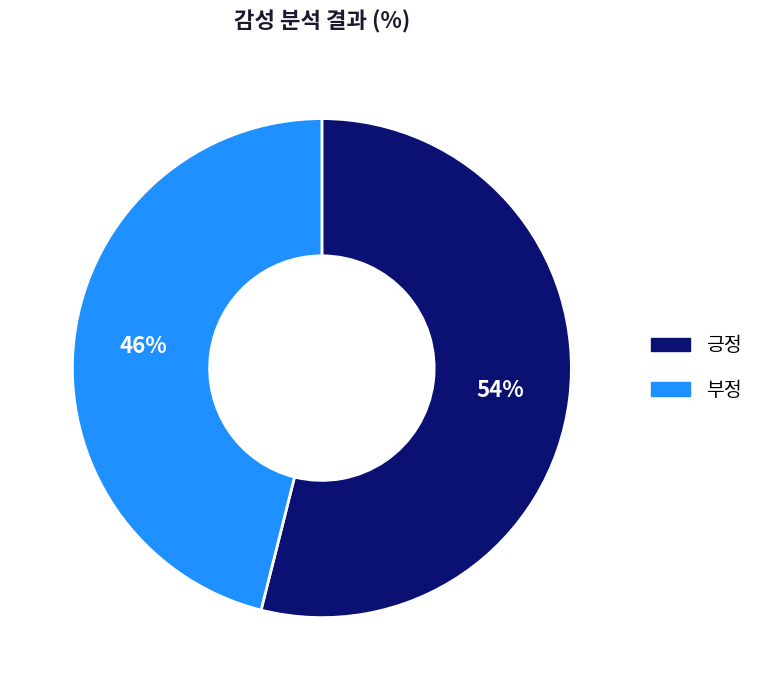

Do 긍정 and 부정 together represent more than half of the pie?

Yes